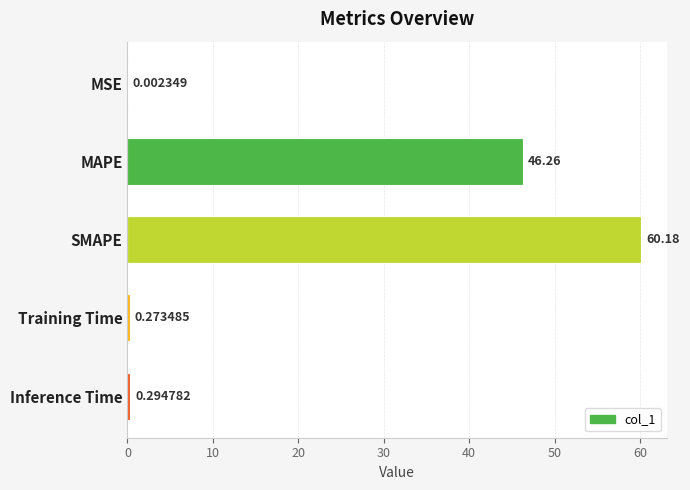

At which category does the chart reach its peak across all series?

SMAPE